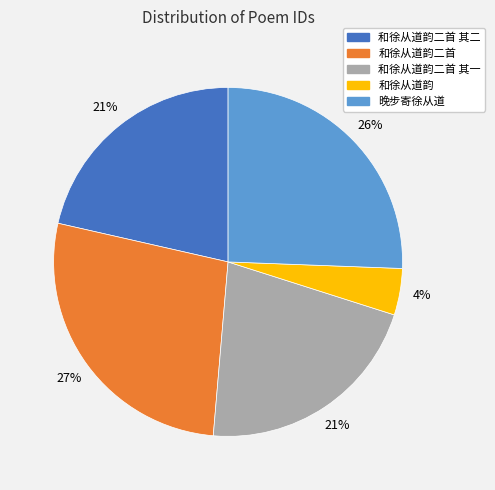

Does any single category account for the majority?

No